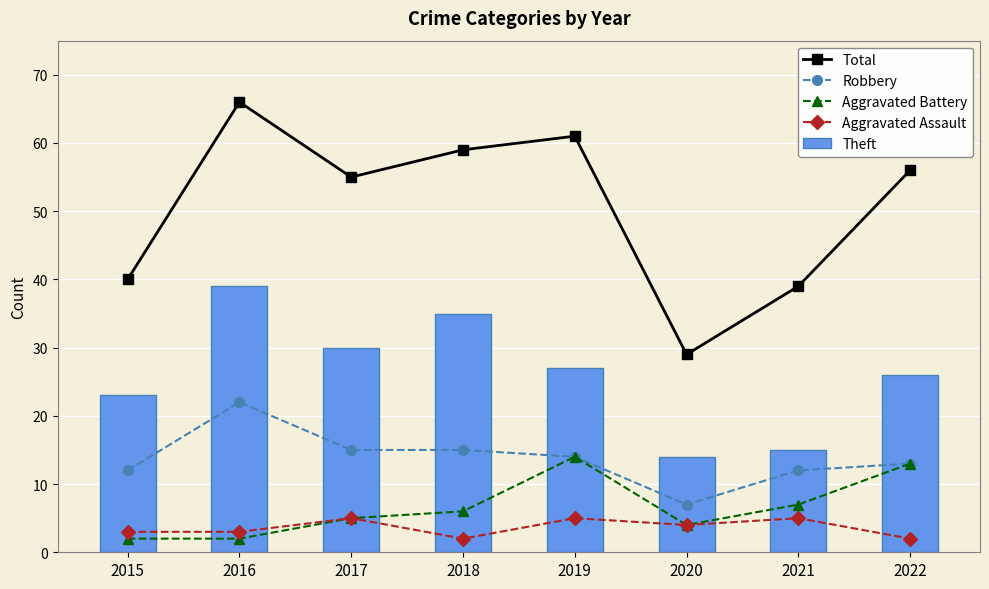

Reading right to left, extract all data points from this chart.

Total: 2022=56	2021=39	2020=29	2019=61	2018=59	2017=55	2016=66	2015=40
Robbery: 2022=13	2021=12	2020=7	2019=14	2018=15	2017=15	2016=22	2015=12
Aggravated Battery: 2022=13	2021=7	2020=4	2019=14	2018=6	2017=5	2016=2	2015=2
Aggravated Assault: 2022=2	2021=5	2020=4	2019=5	2018=2	2017=5	2016=3	2015=3
Theft: 2022=26	2021=15	2020=14	2019=27	2018=35	2017=30	2016=39	2015=23